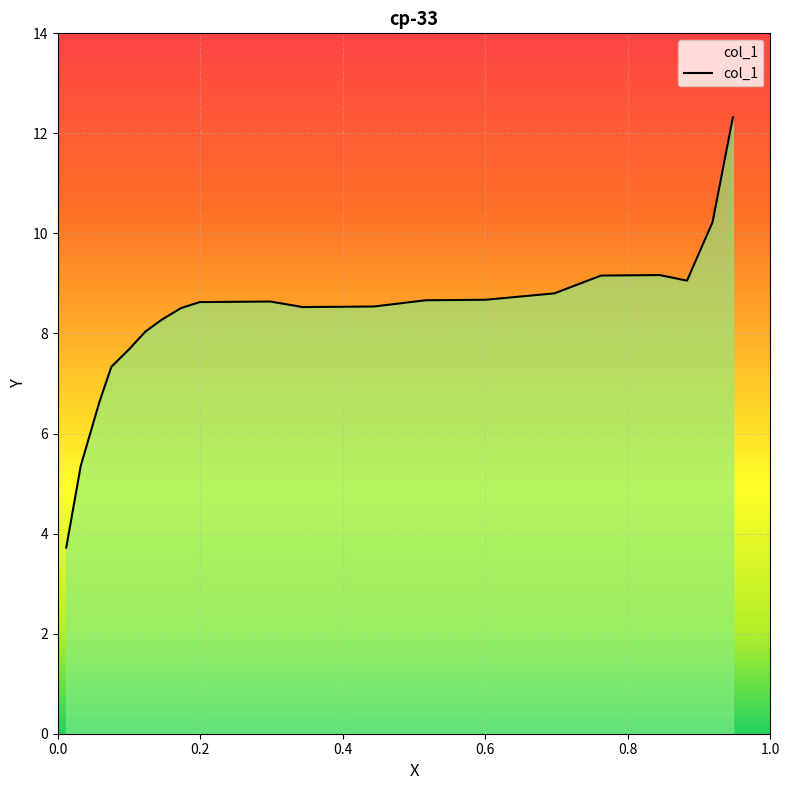

What is the difference between the maximum and minimum values?

8.6